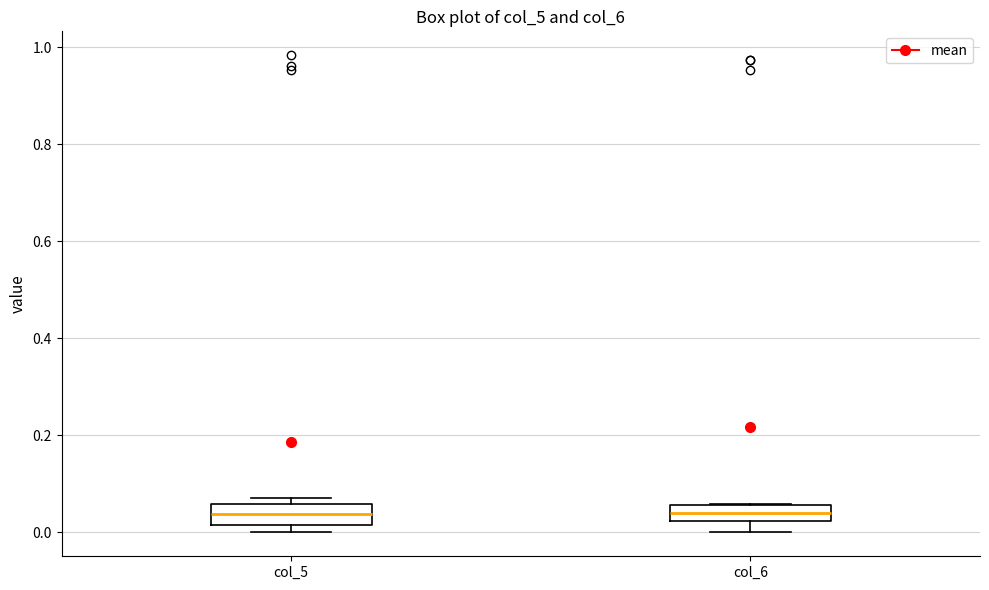

Reading left to right, read every box against the y-axis: the position of its median line, the range the box covers, and the ends of its whiskers. The values are not printed on the chart, so give them approximately, as read against the axis.

col_5: median 0.04, box 0.02 to 0.06, whiskers 0.00 to 0.08
col_6: median 0.04, box 0.02 to 0.06, whiskers 0.00 to 0.06